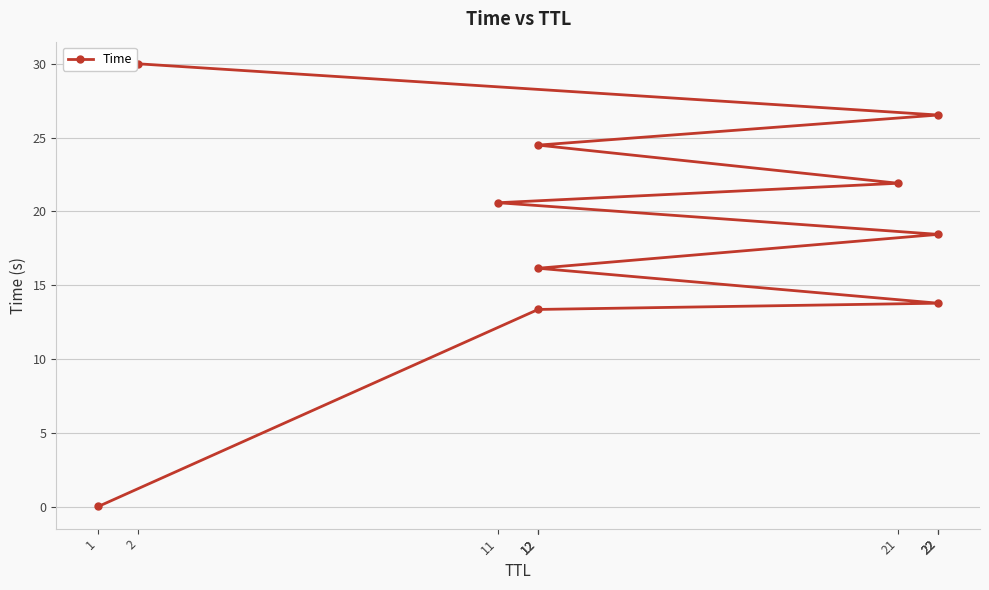

Rank the categories by value from highest to lowest.

2, 22, 12, 21, 11, 22, 12, 22, 12, 1